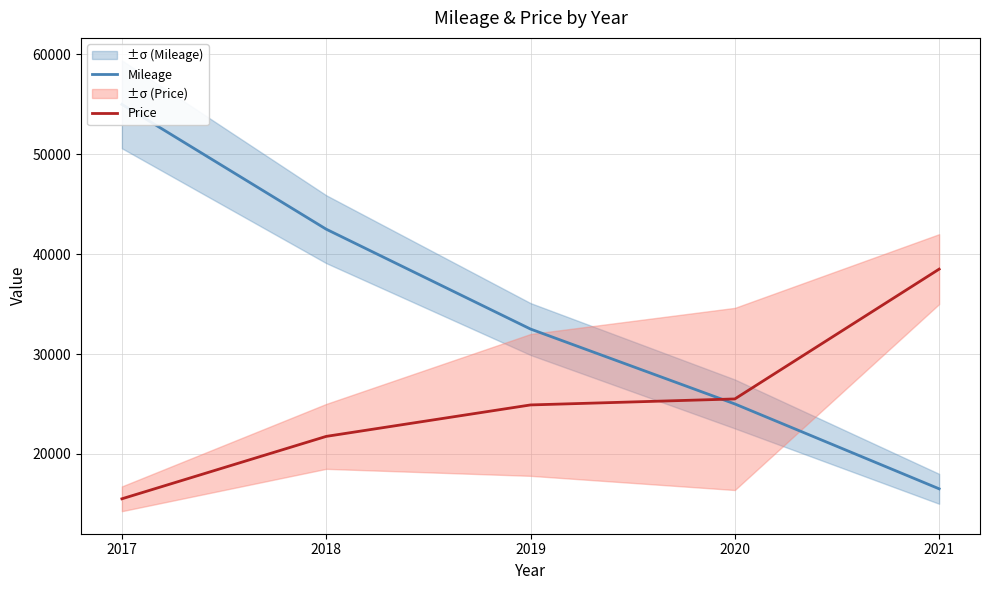

What are all the series names shown in the legend?

Mileage, Price